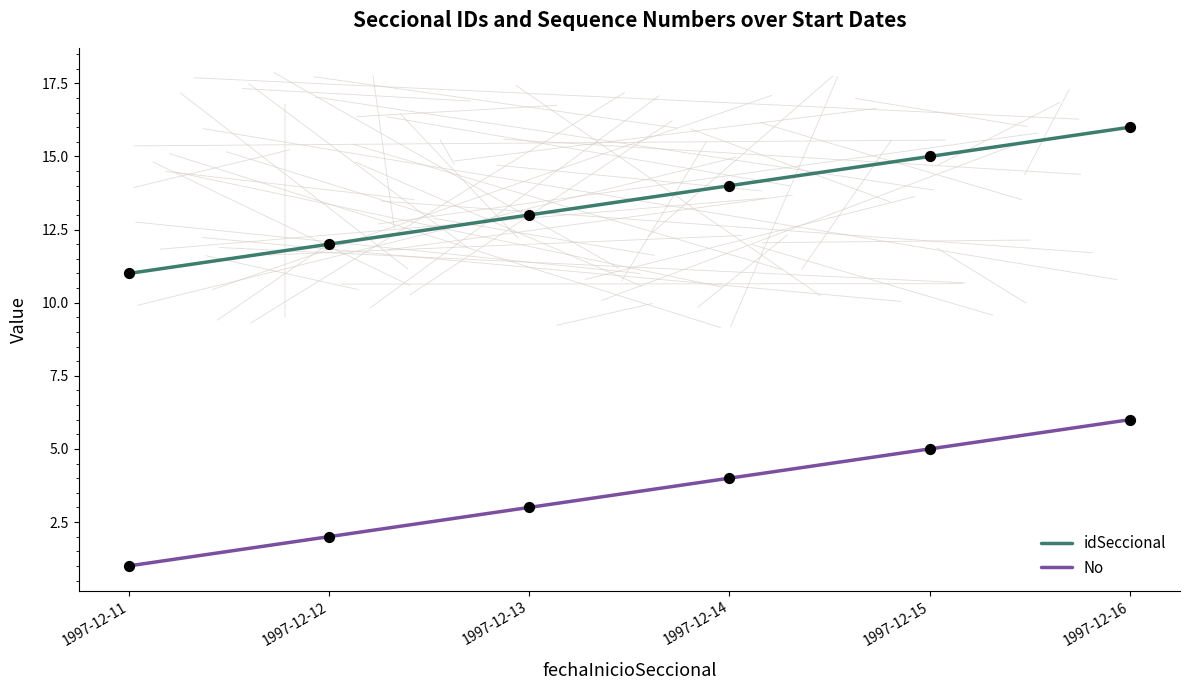

At which category is the sum across all series the highest?

1997-12-16